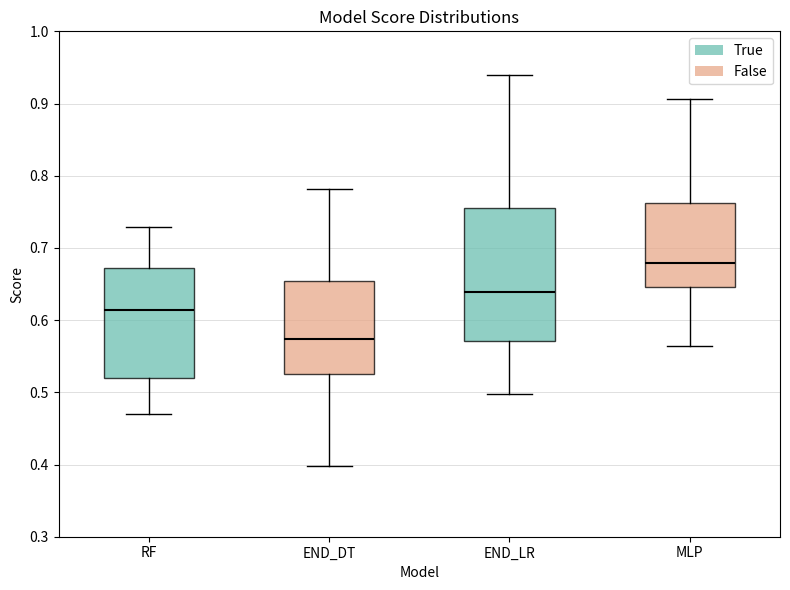

Reading left to right, transcribe this box plot: for each box, give where its median line is, the range the box spans, and where its two whiskers end, as read against the y-axis. The values are not printed on the chart, so give them approximately, as read against the axis.

RF: median 0.61, box 0.52 to 0.67, whiskers 0.47 to 0.73
END_DT: median 0.57, box 0.53 to 0.65, whiskers 0.40 to 0.78
END_LR: median 0.64, box 0.57 to 0.76, whiskers 0.50 to 0.94
MLP: median 0.68, box 0.65 to 0.76, whiskers 0.56 to 0.91